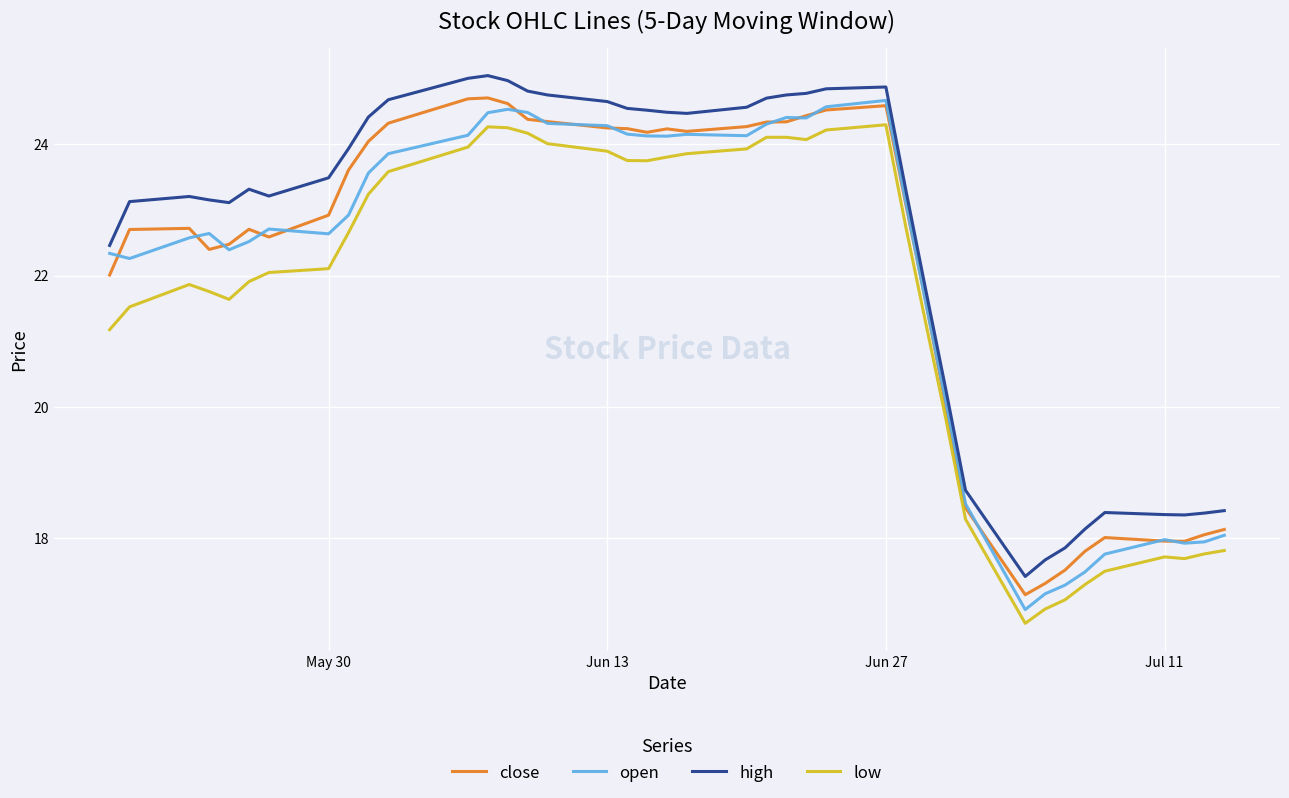

What is the difference between the maximum and second lowest values in the open series?

7.5